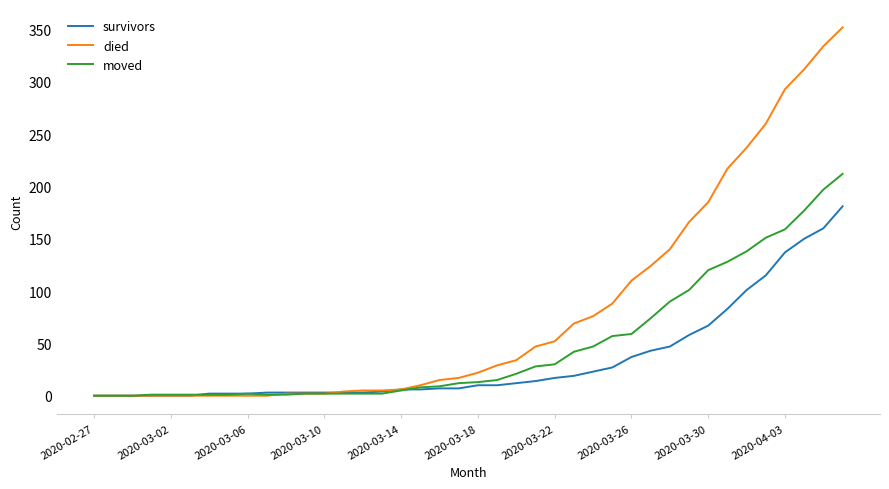

Is this an area chart (filled region under the line)?

No